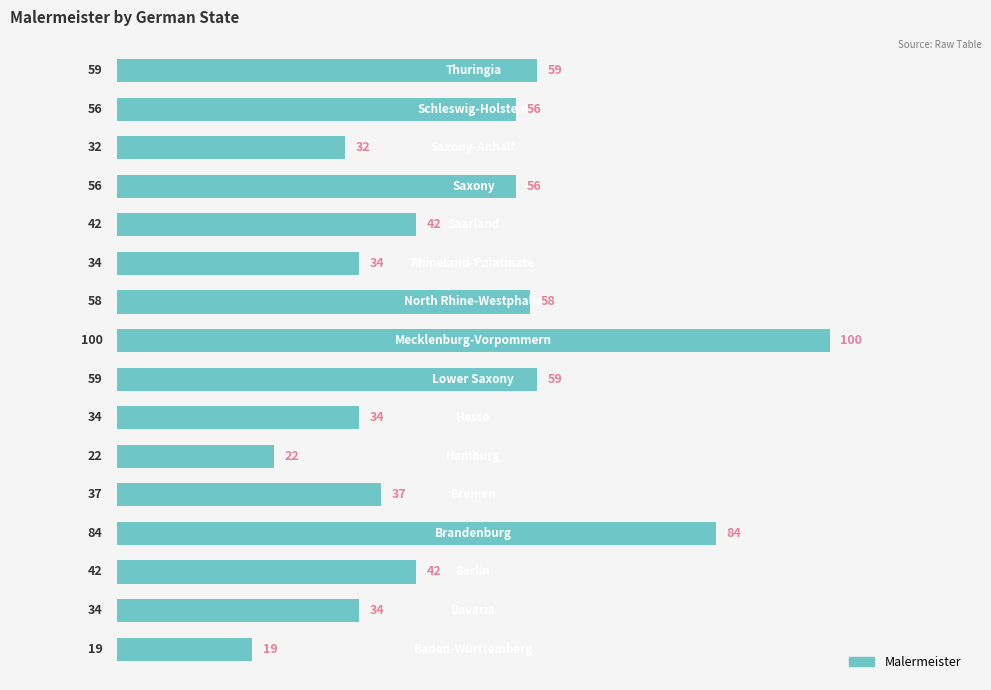

What is the average value?

48